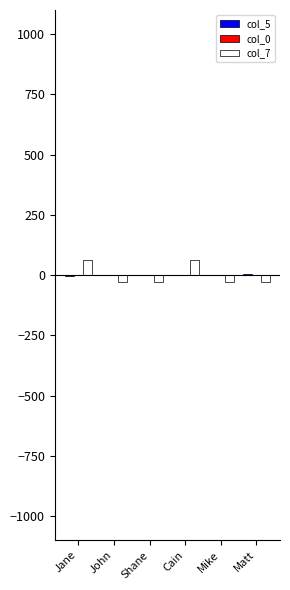

True or false: col_7 has a value of 61.3 at Jane.

True